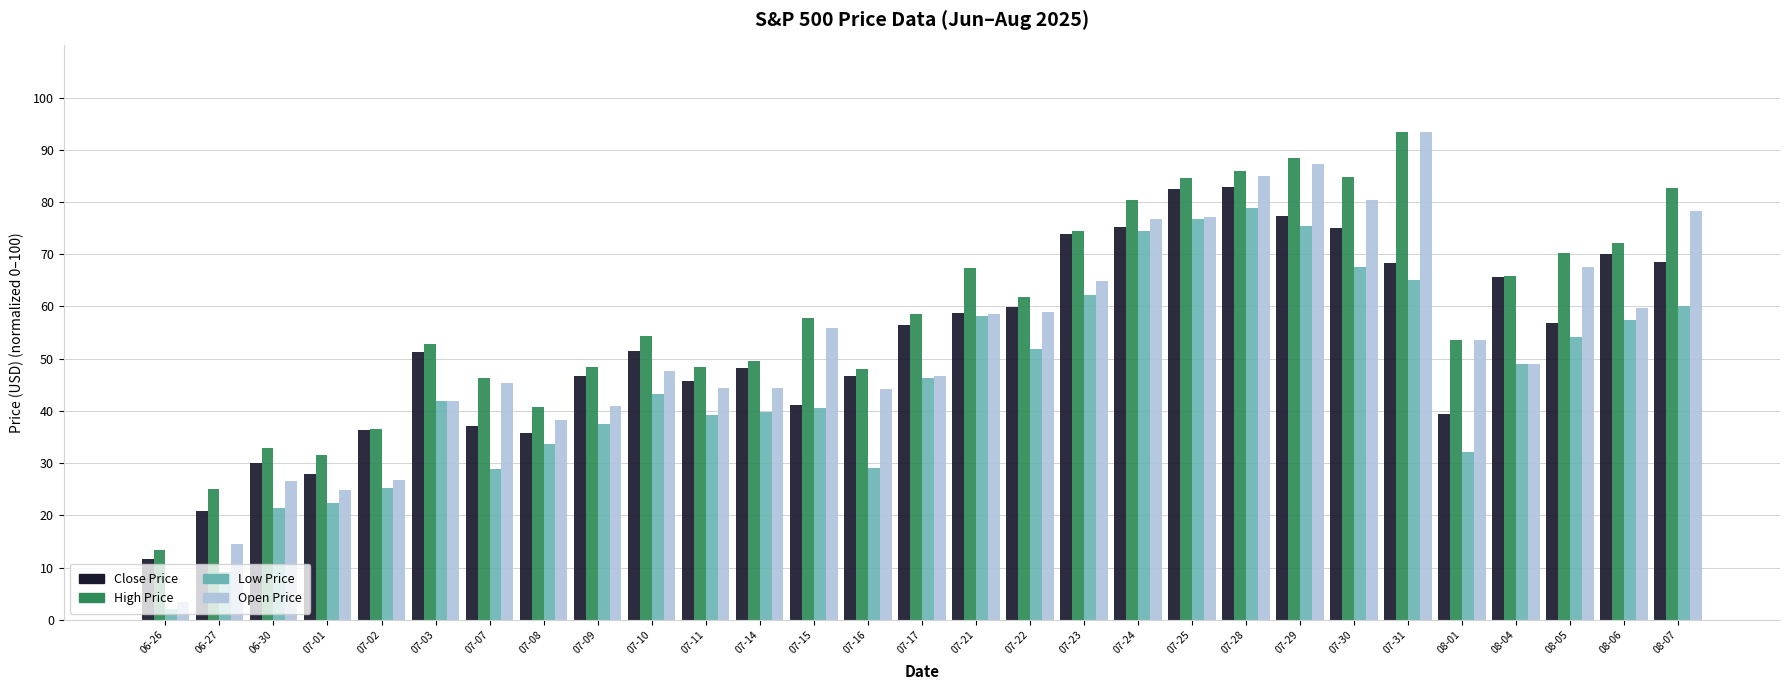

What is the total value across all series at 08-05?

248.9